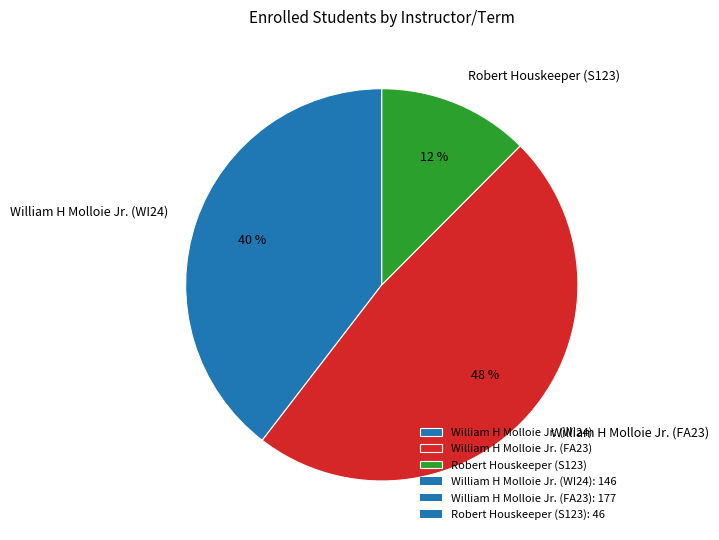

To the nearest percent, what is the average slice percentage?

33%